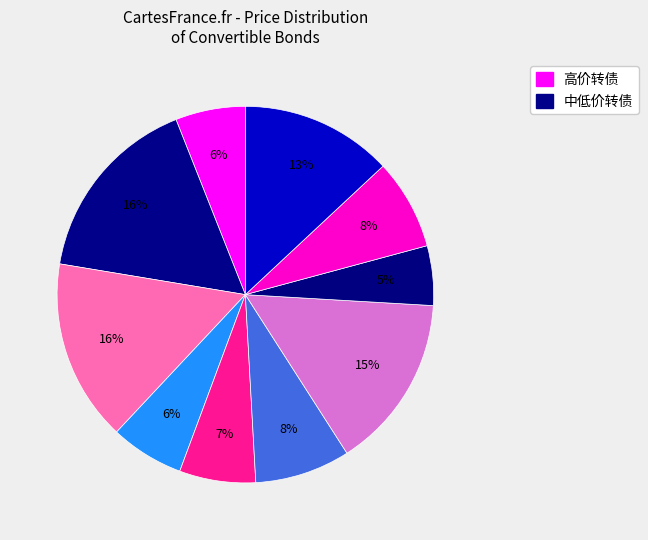

How many segments does this pie chart have?

10